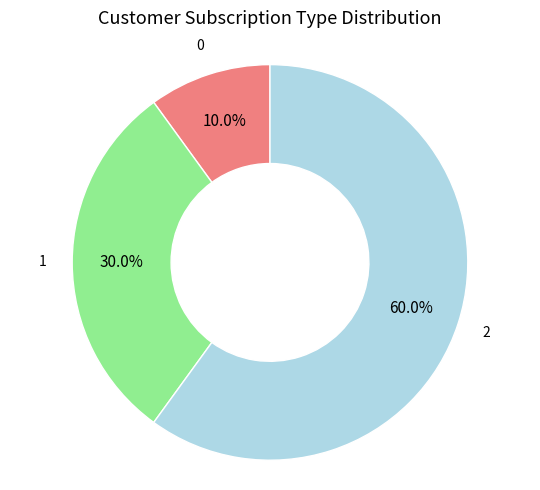

Is there a majority slice in this chart?

Yes